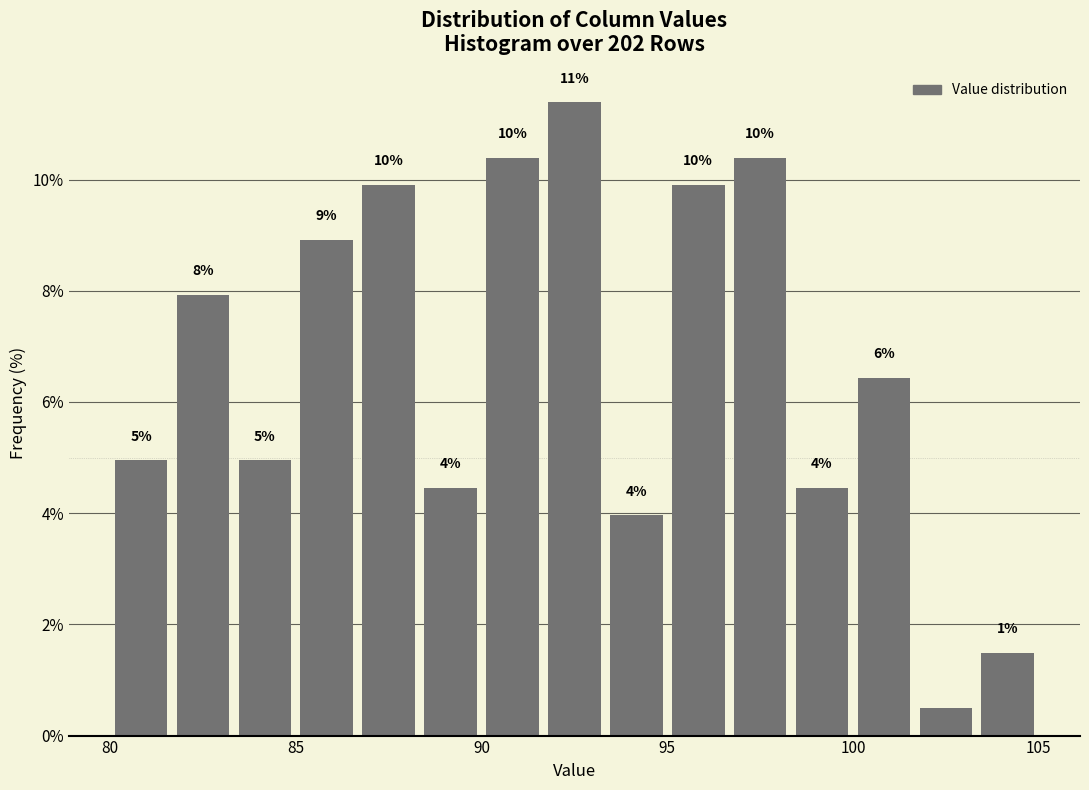

Read against the x-axis, roughly where is the centre of the tallest bar?

92.5